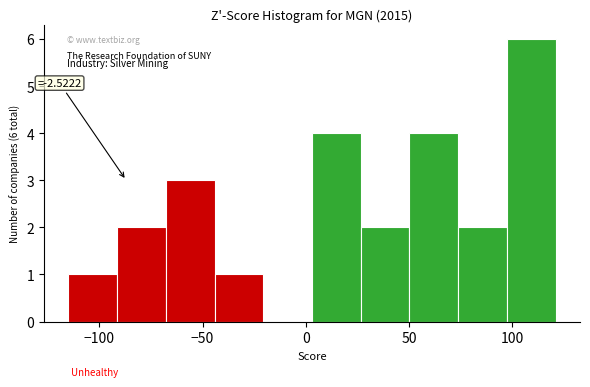

Which range on the x-axis has the tallest bar?

95 to 120